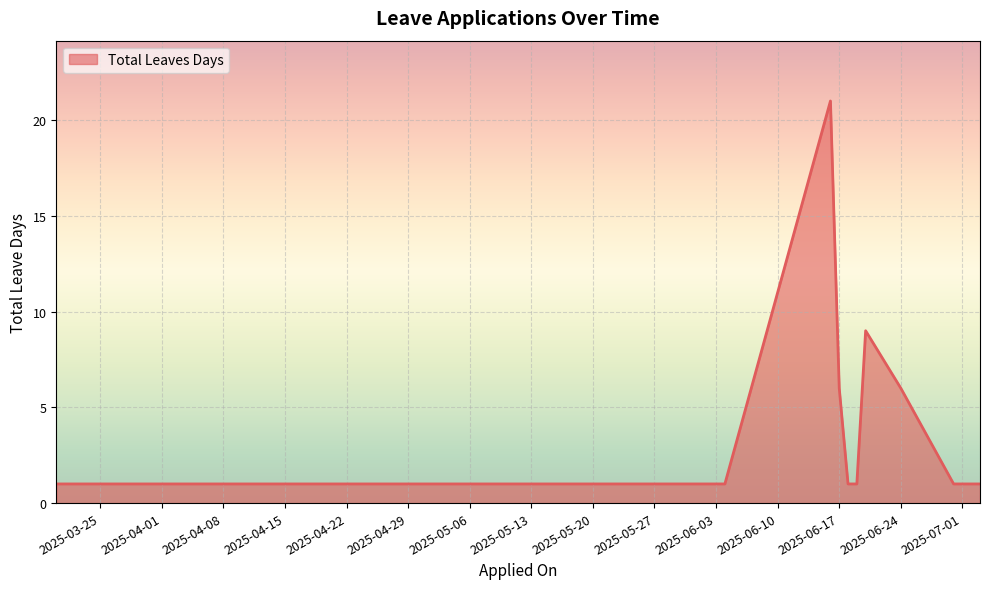

What is the greatest value displayed?

21